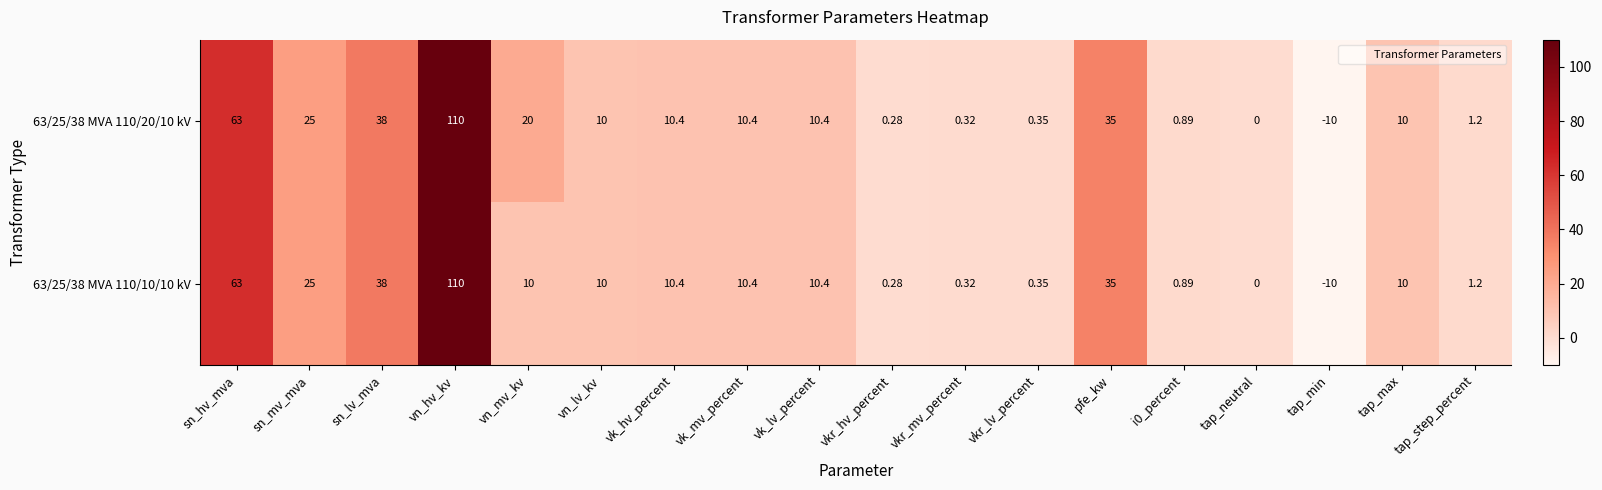

At which category is the sum across all series the highest?

vn_hv_kv